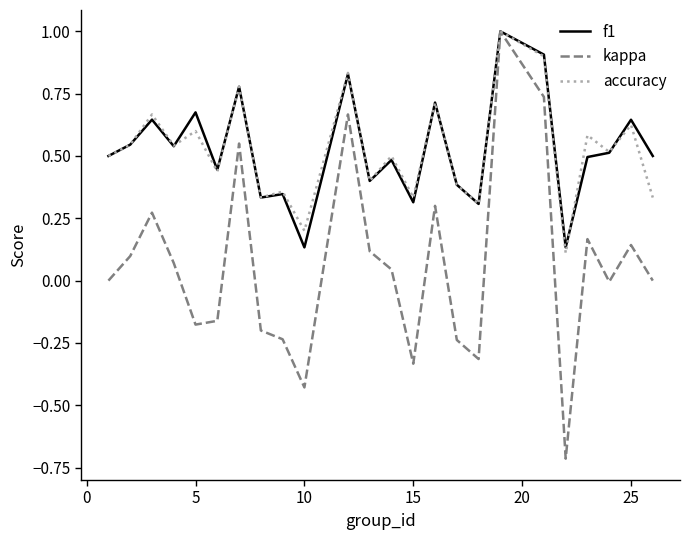

True or false: accuracy has more than 2 points higher than both neighbors.

True